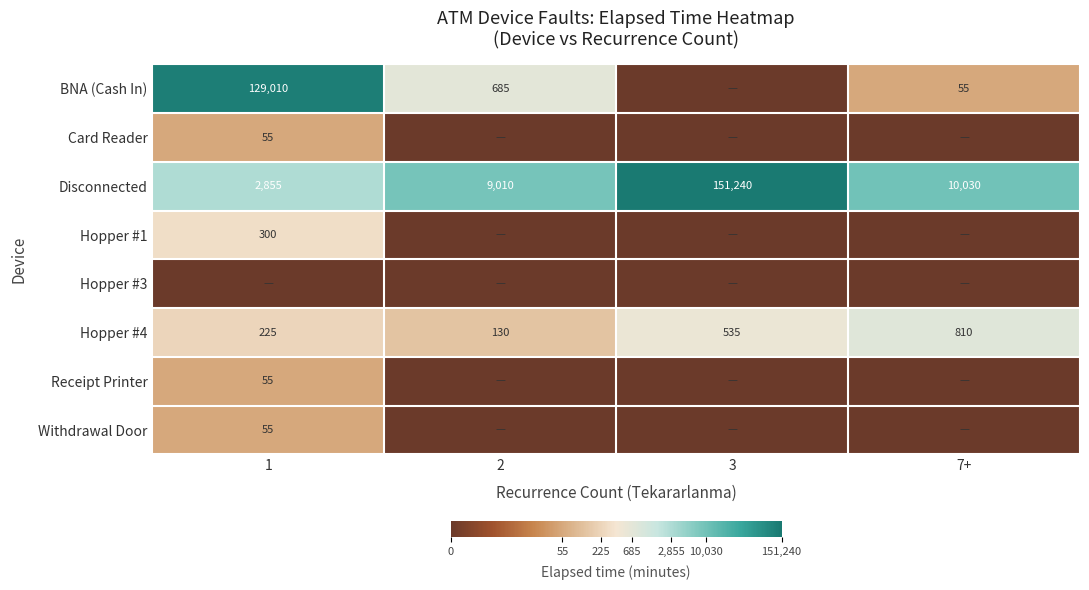

What is the difference between the maximum and second lowest values in the Disconnected series?

142230